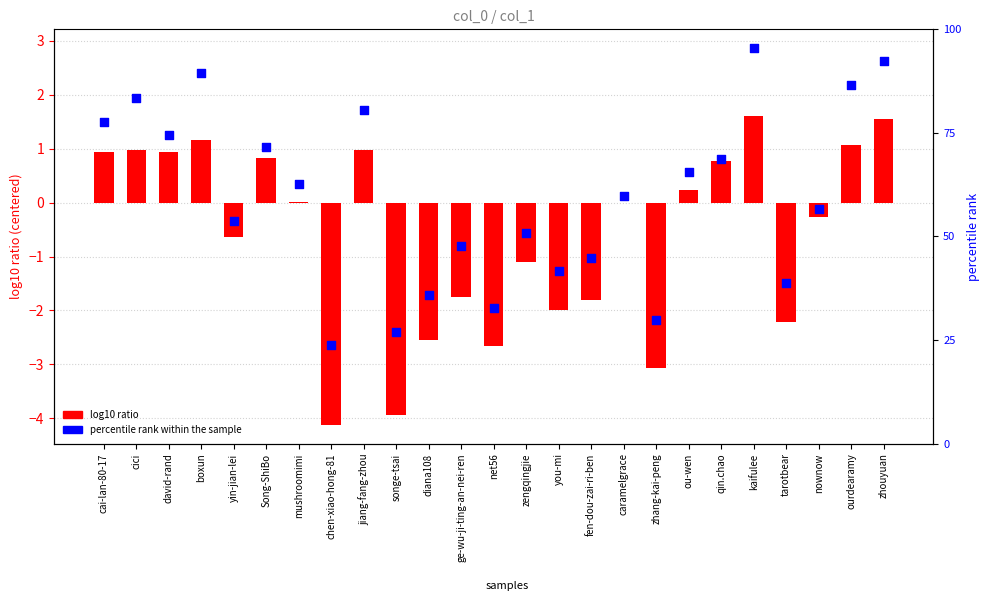

Which series has the largest total across all categories?

percentile rank within sample